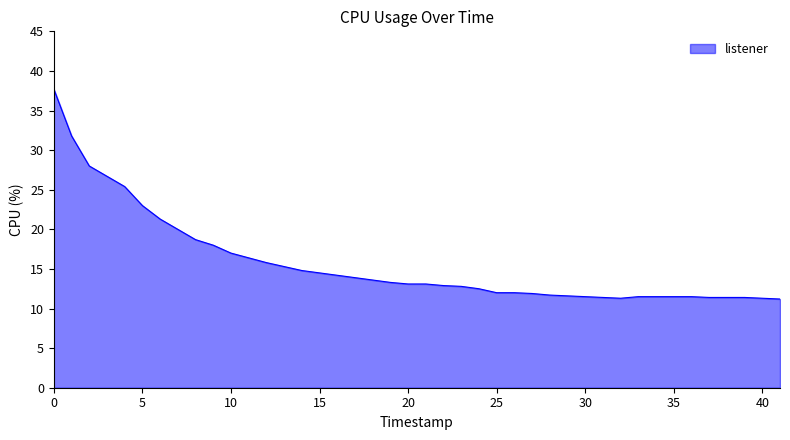

What is the difference between the second highest and second lowest values?

20.5